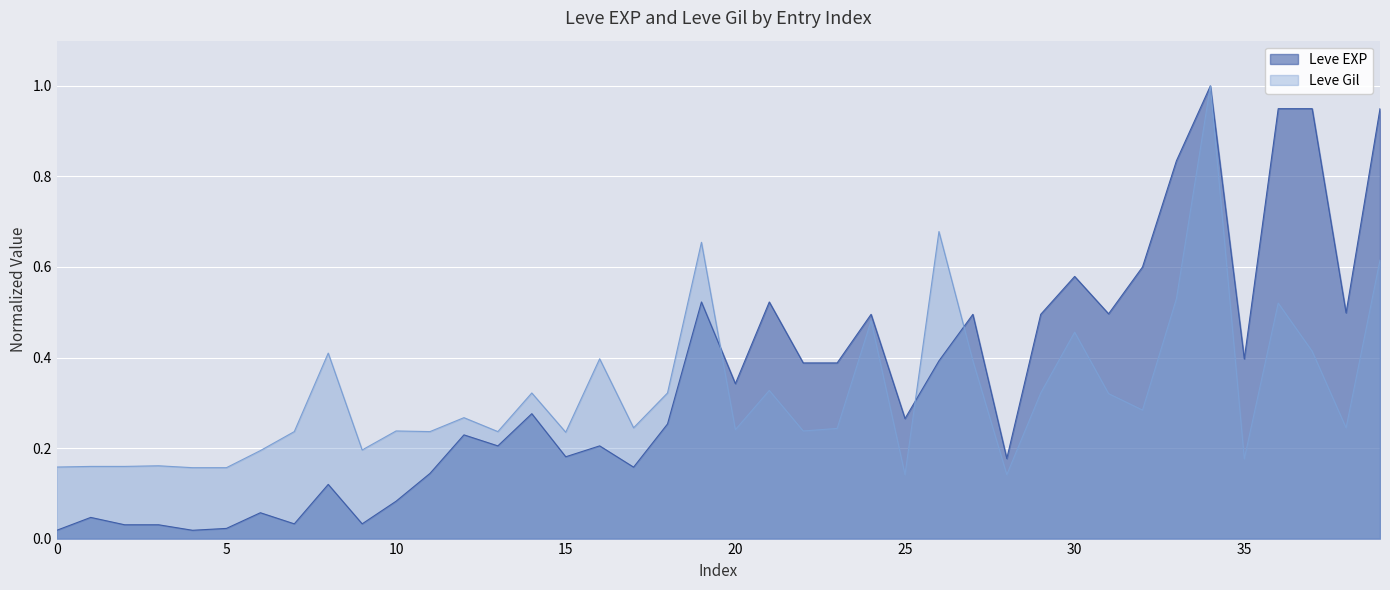

What are all the series names shown in the legend?

Leve EXP, Leve Gil